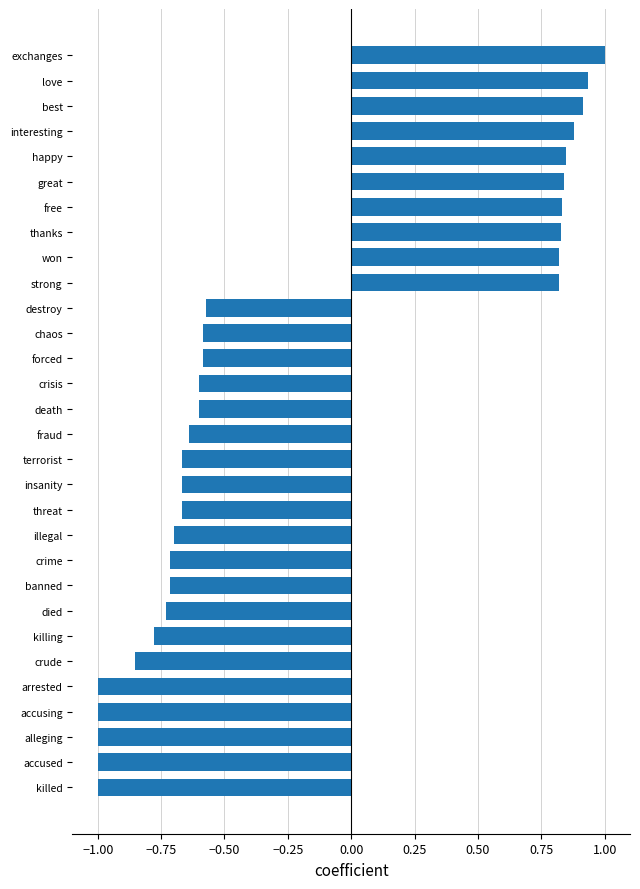

The chart shows a value of -0.6 at chaos. True or false?

True